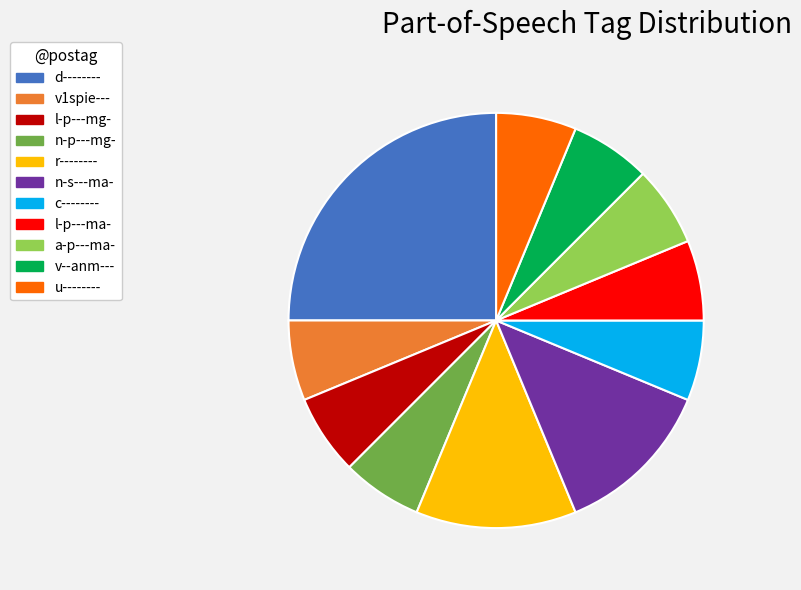

What is the ratio of the value at l-p---ma- to the value at a-p---ma-?

1.0